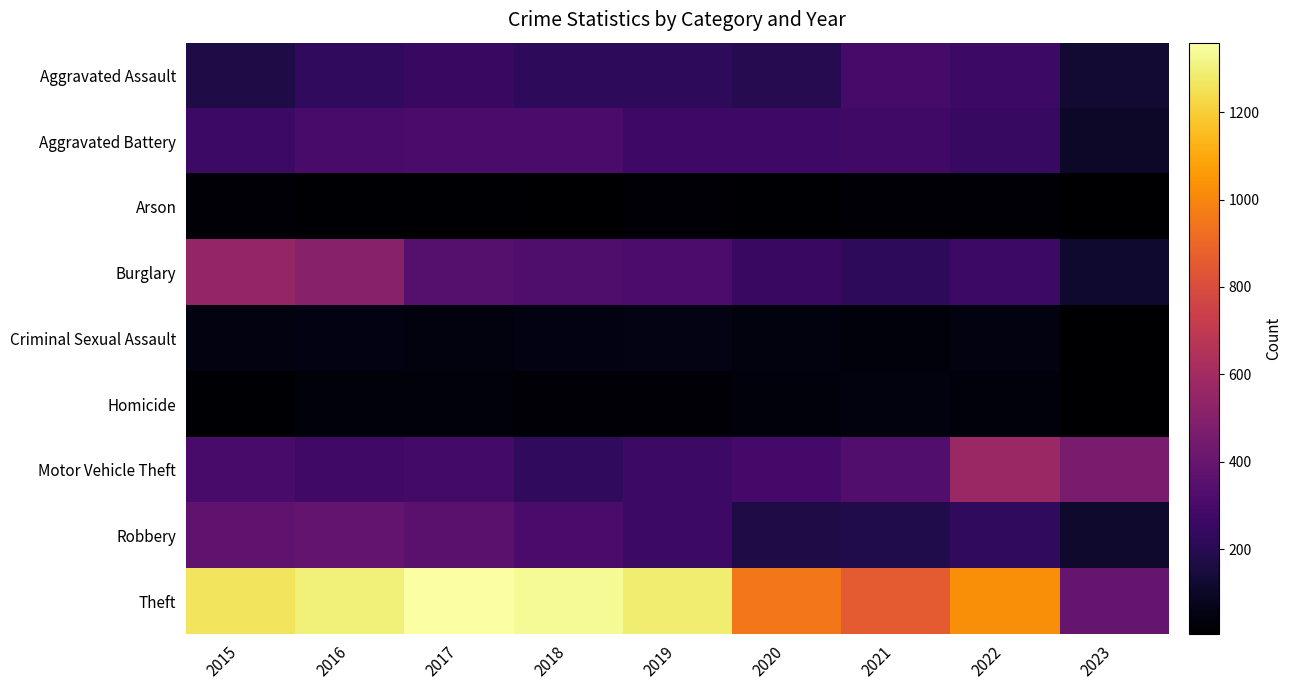

Which has a higher value, 2019 or 2020?

2019